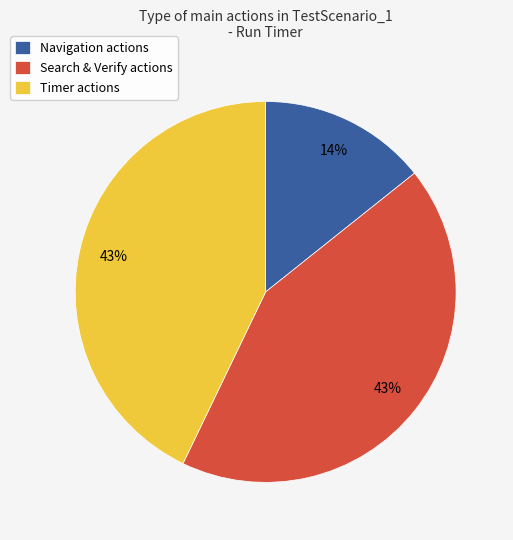

Between Navigation actions and Timer actions, which is larger?

Timer actions